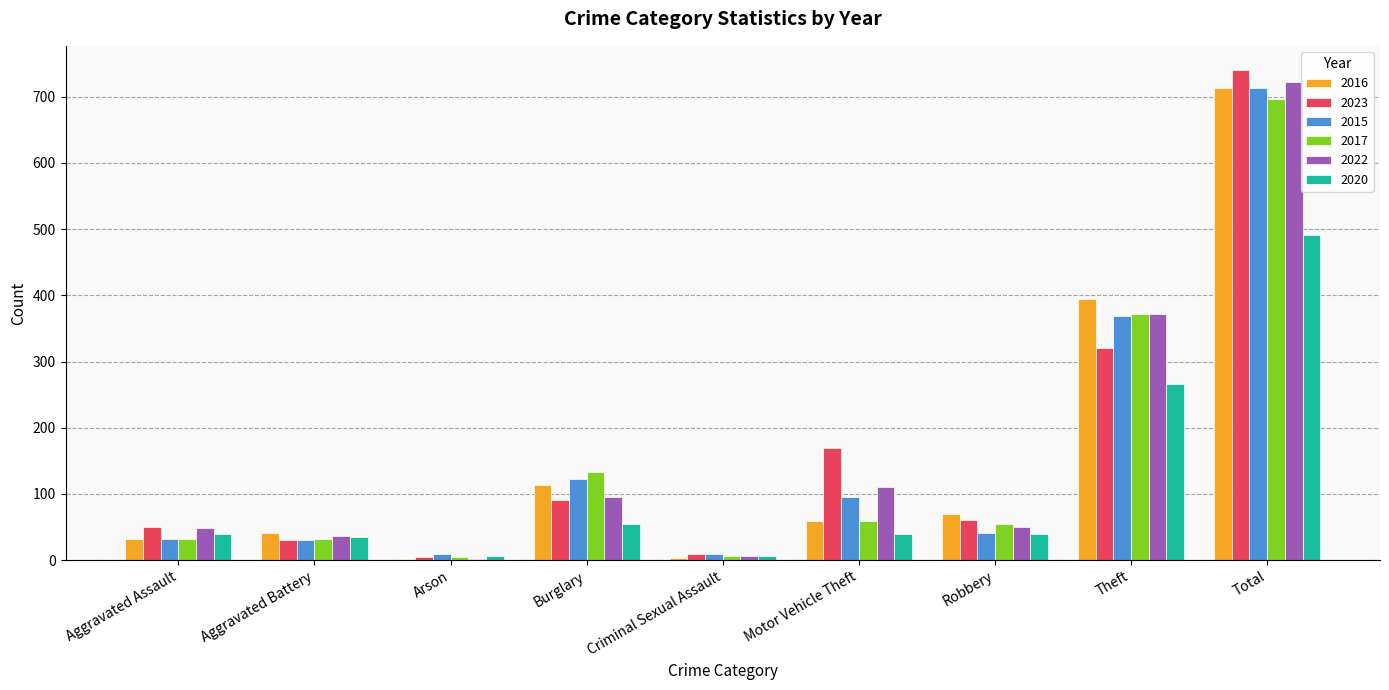

Where is 2015 nearest to the value 361?

Theft